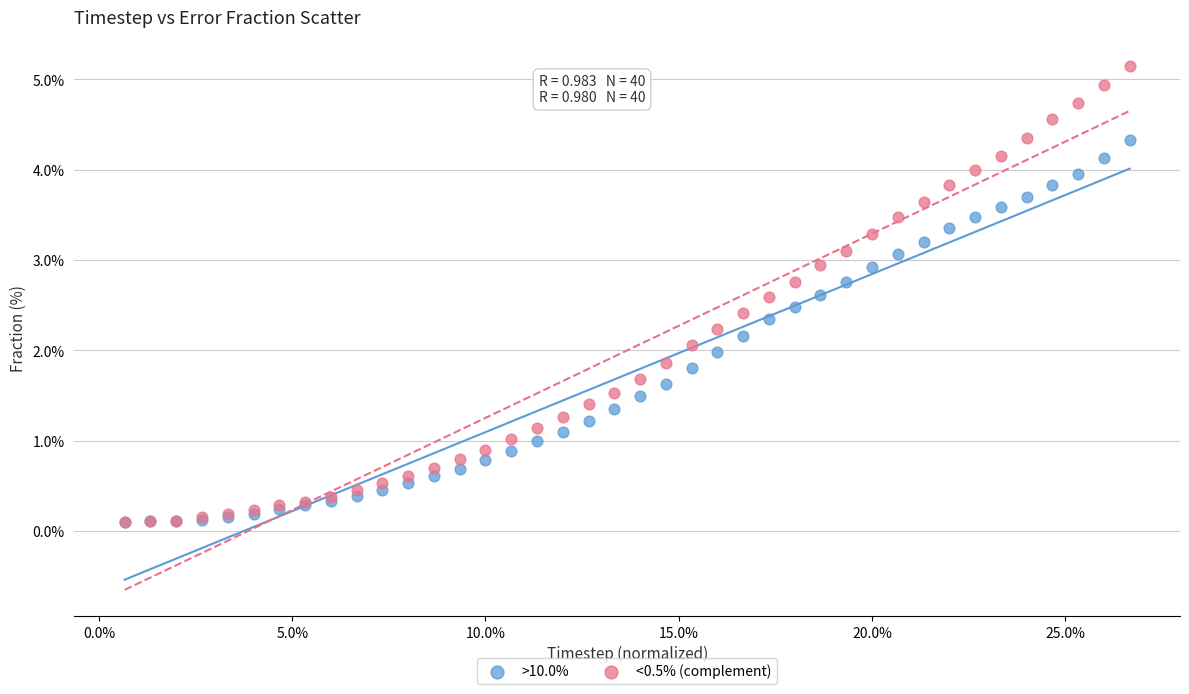

Which series has the widest spread of Y values?

<0.5% (complement)